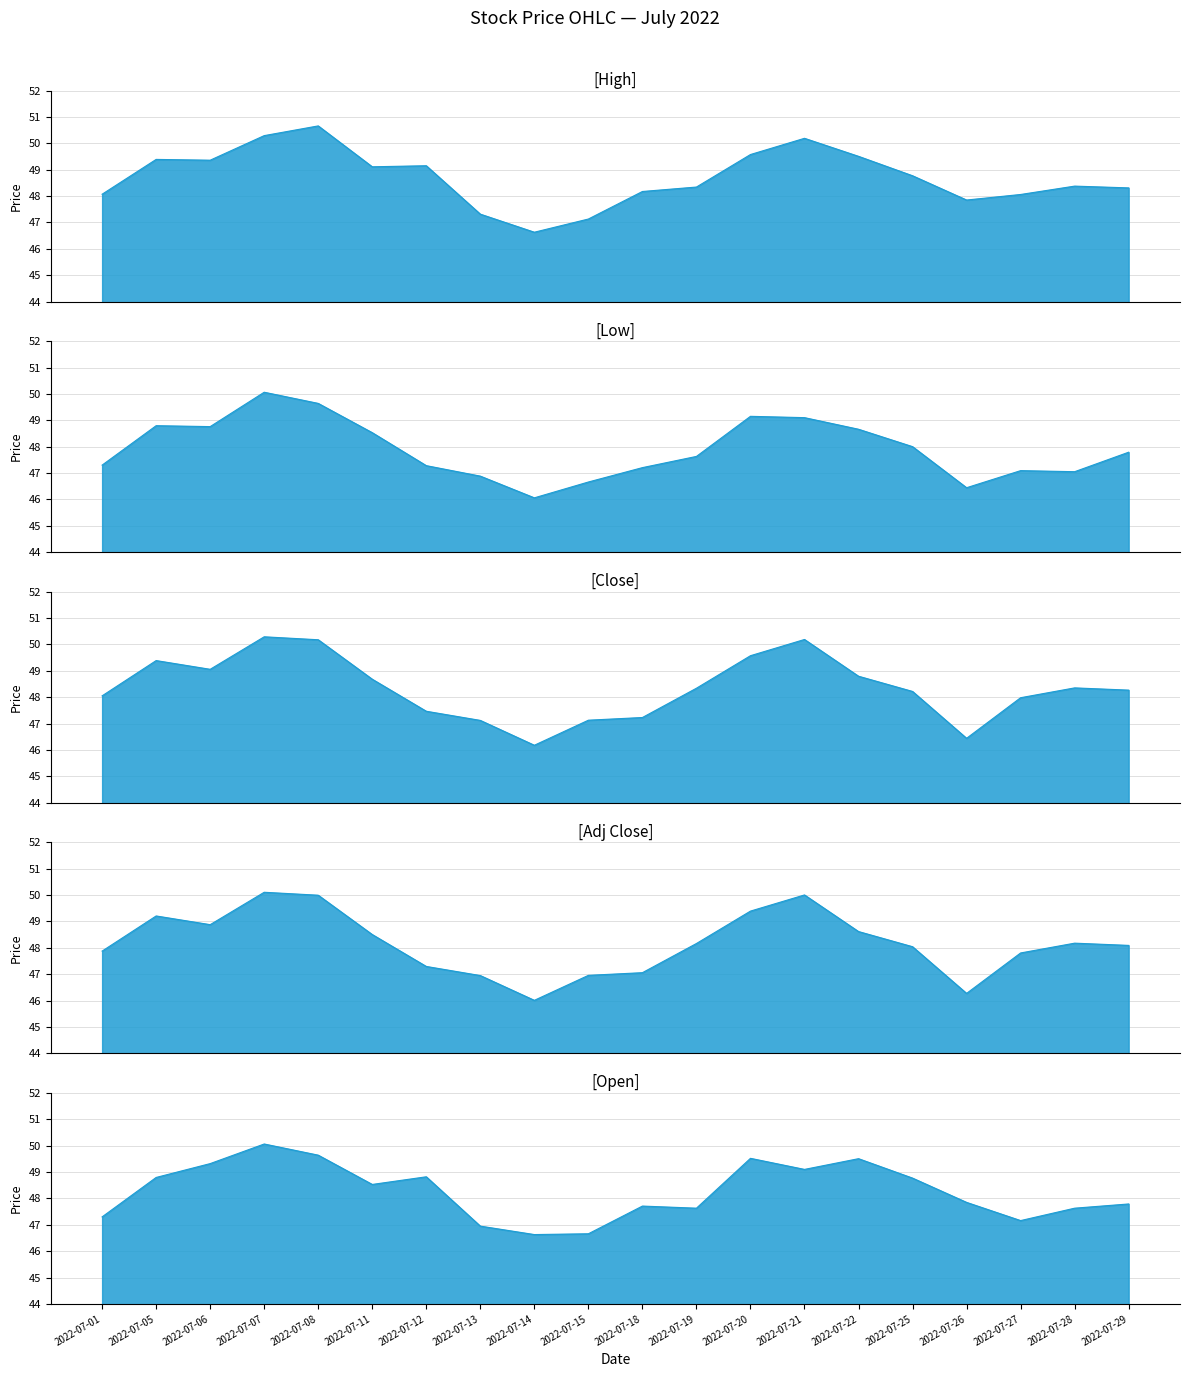

How many lines are shown in the chart?

5